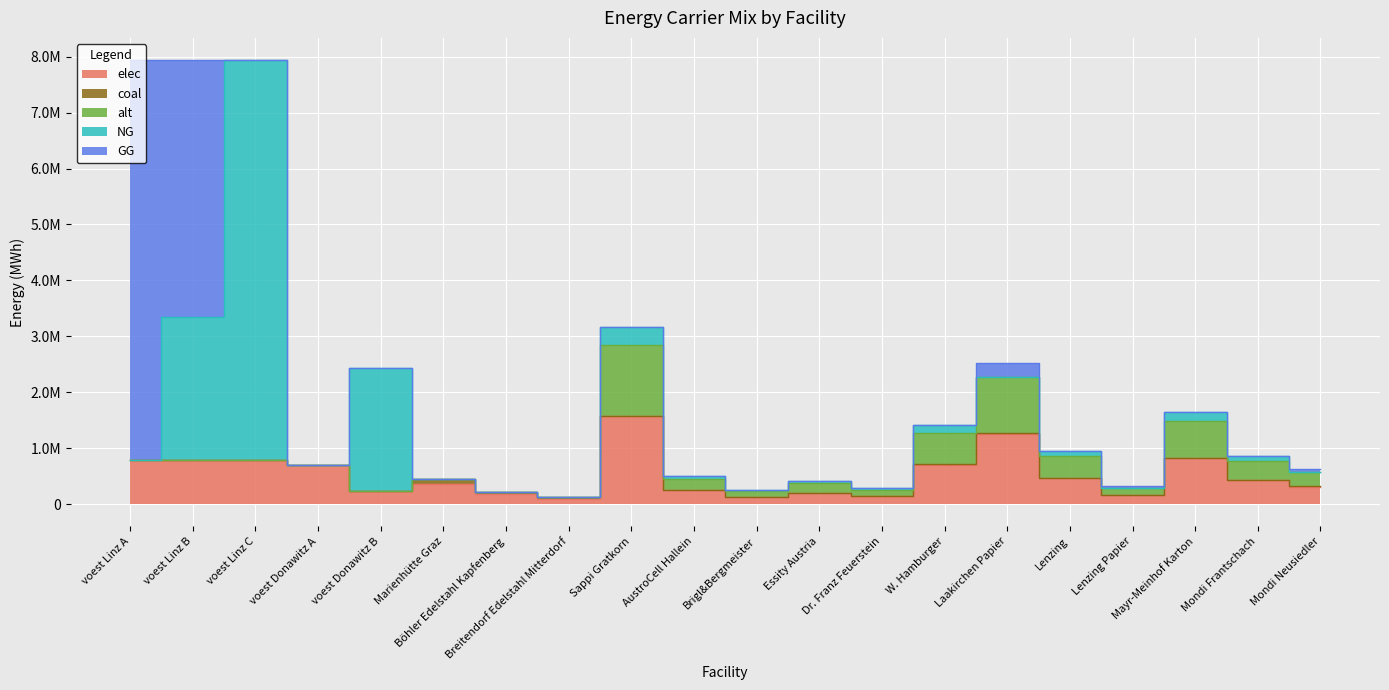

Where is the first local maximum for coal?

Marienhütte Graz